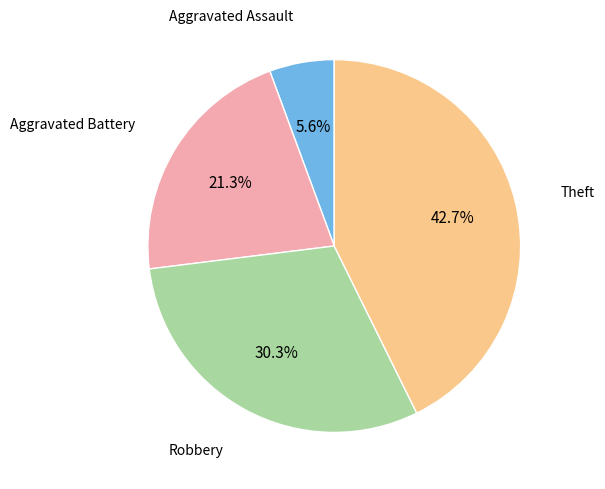

Rank the categories by value from highest to lowest.

Theft, Robbery, Aggravated Battery, Aggravated Assault